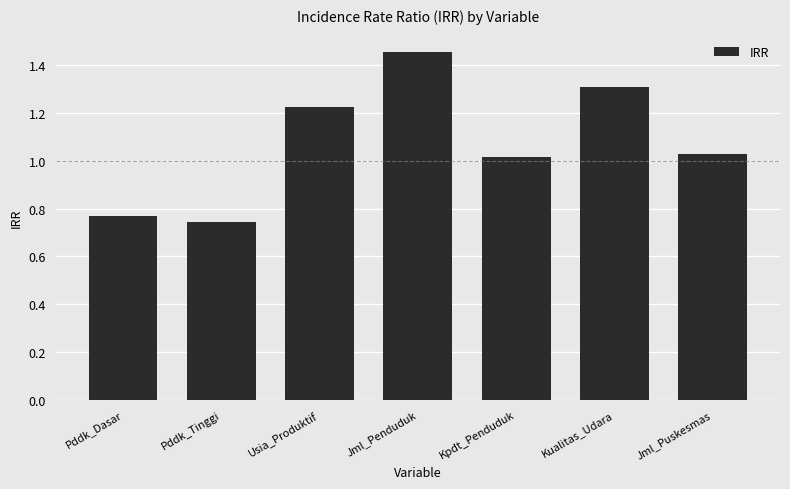

What is the average value?

1.1